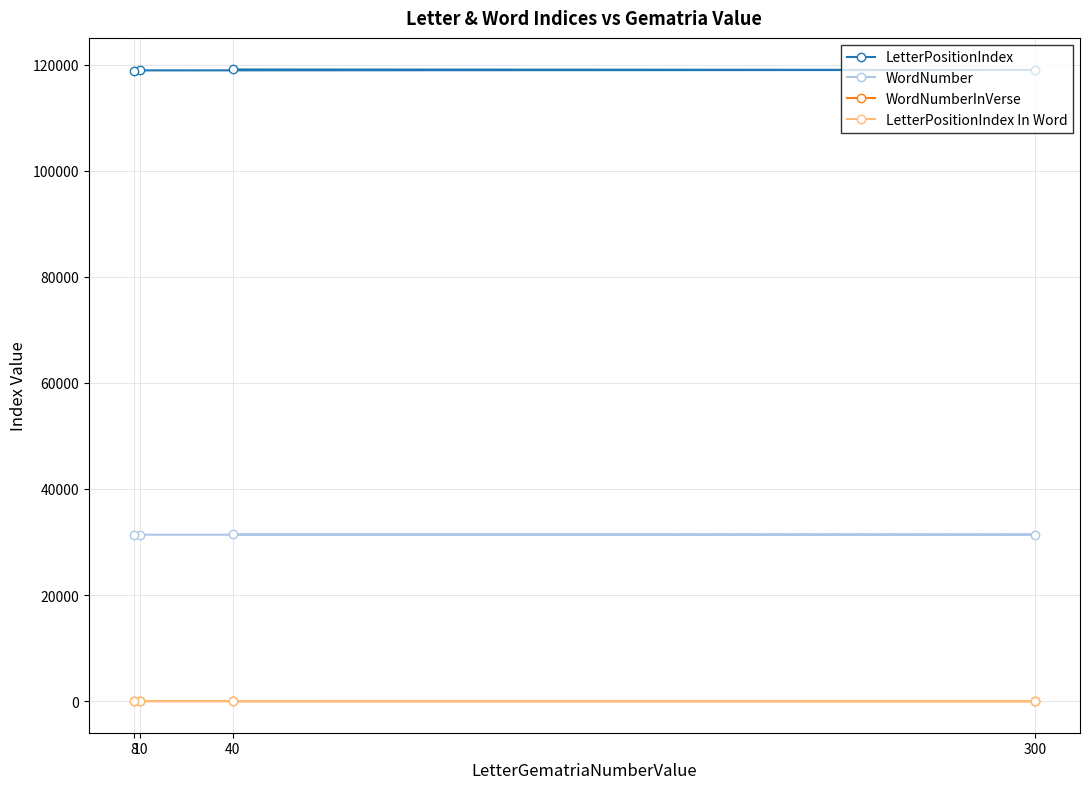

How many data points in WordNumberInVerse are less than 10?

2